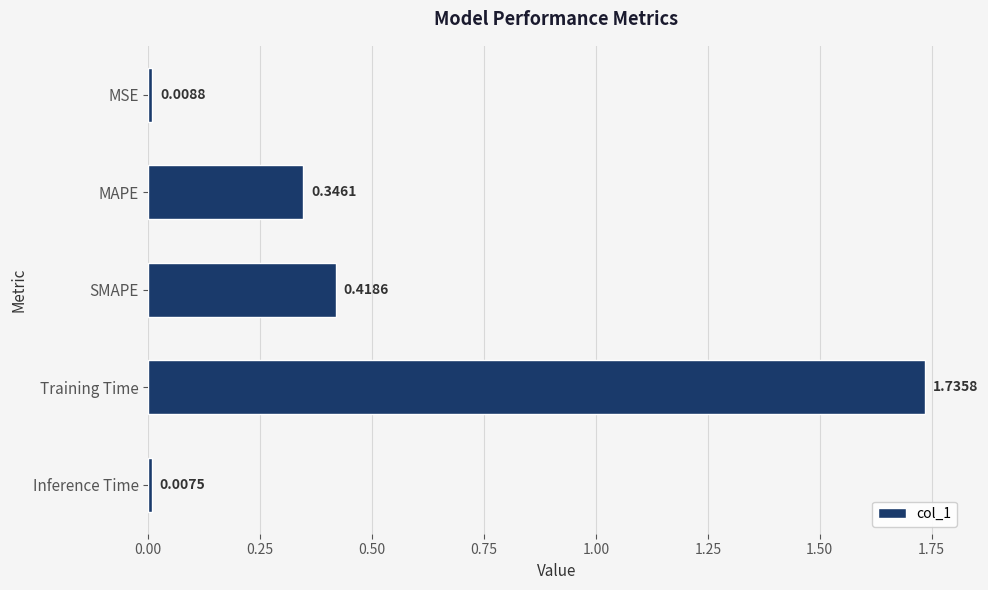

What is the label of the 2nd bar from the top?

MAPE